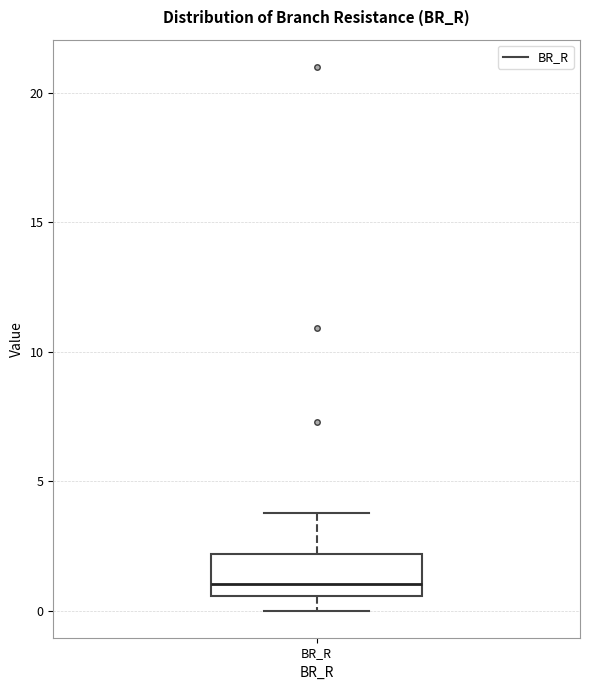

Read this box plot against the y-axis: the position of the median line, the range covered by the box, and the ends of both whiskers. The values are not printed on the chart, so give them approximately, as read against the axis.

median 1.0, box 0.5 to 2.0, whiskers 0.0 to 4.0